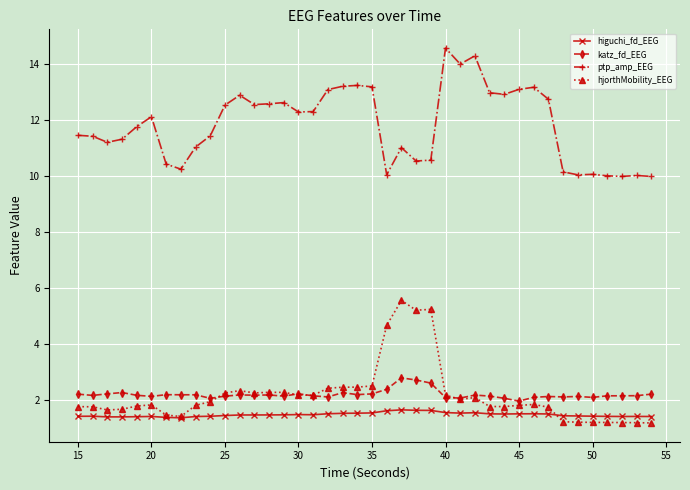

Which series has the widest spread of values?

ptp_amp_EEG